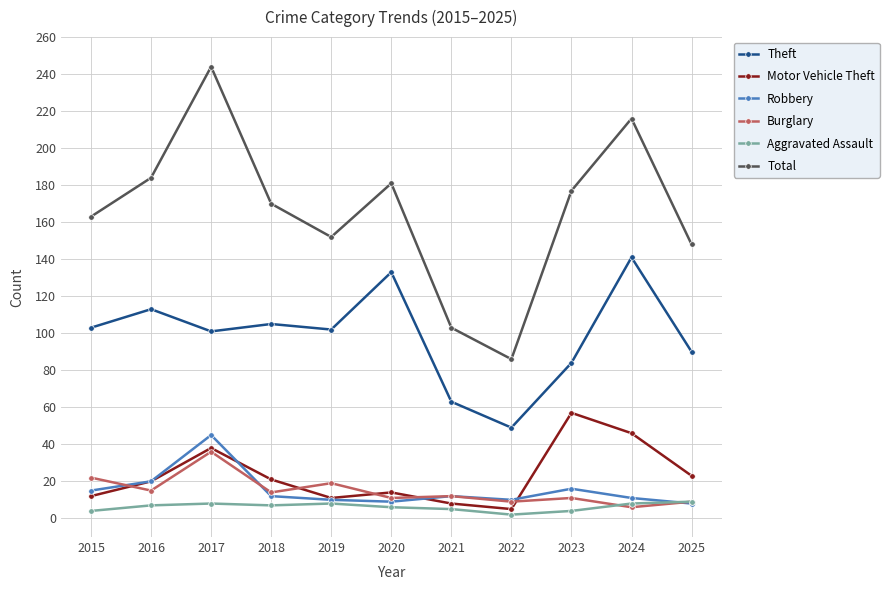

How many series are shown in this chart?

6